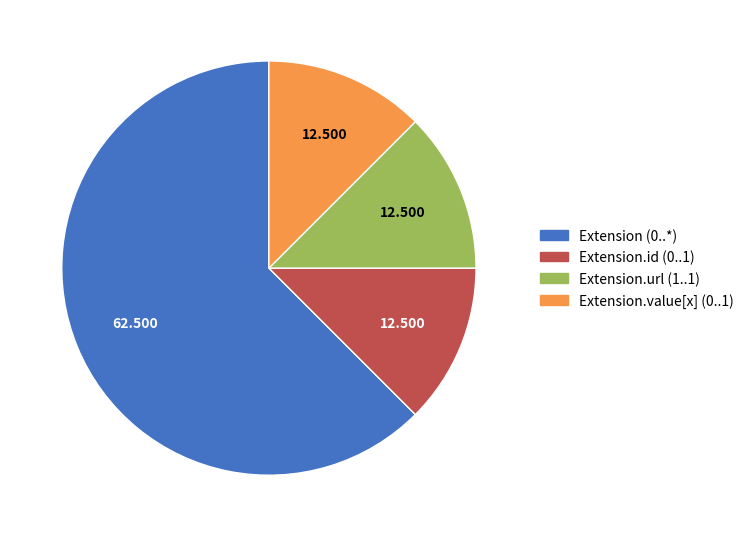

Is there any slice that represents more than half of the pie?

Yes